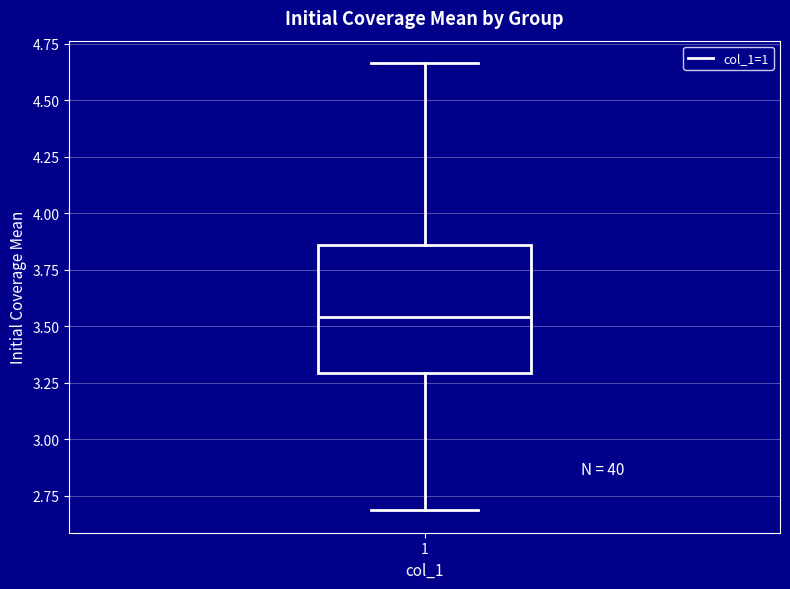

Where does the median line of the box at x = 1 sit on the y-axis? The values are not printed on the chart, so give them approximately, as read against the axis.

3.55